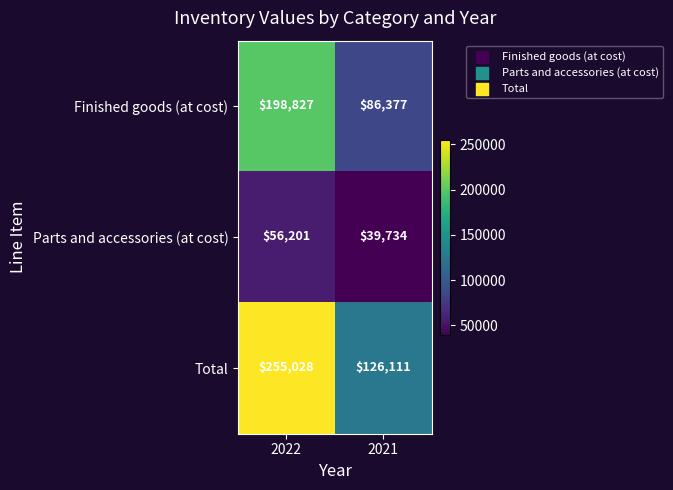

What is the sum of all Finished goods (at cost) values?

285204